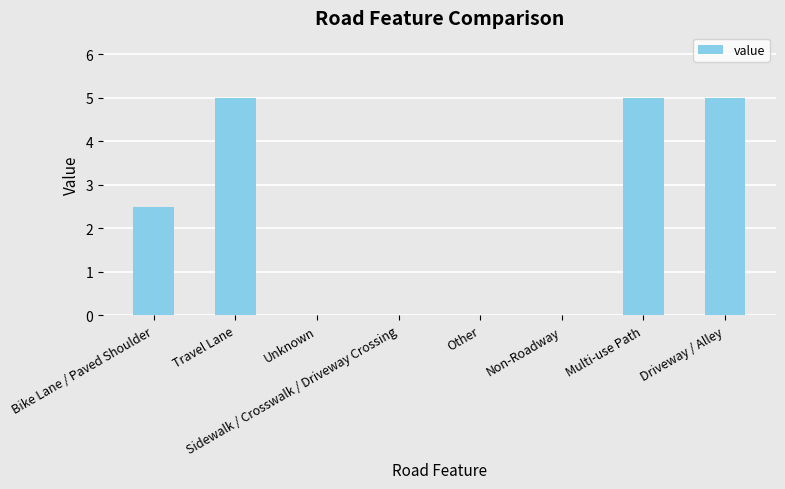

The chart shows a value of -3.4 at Sidewalk / Crosswalk / Driveway Crossing. True or false?

False